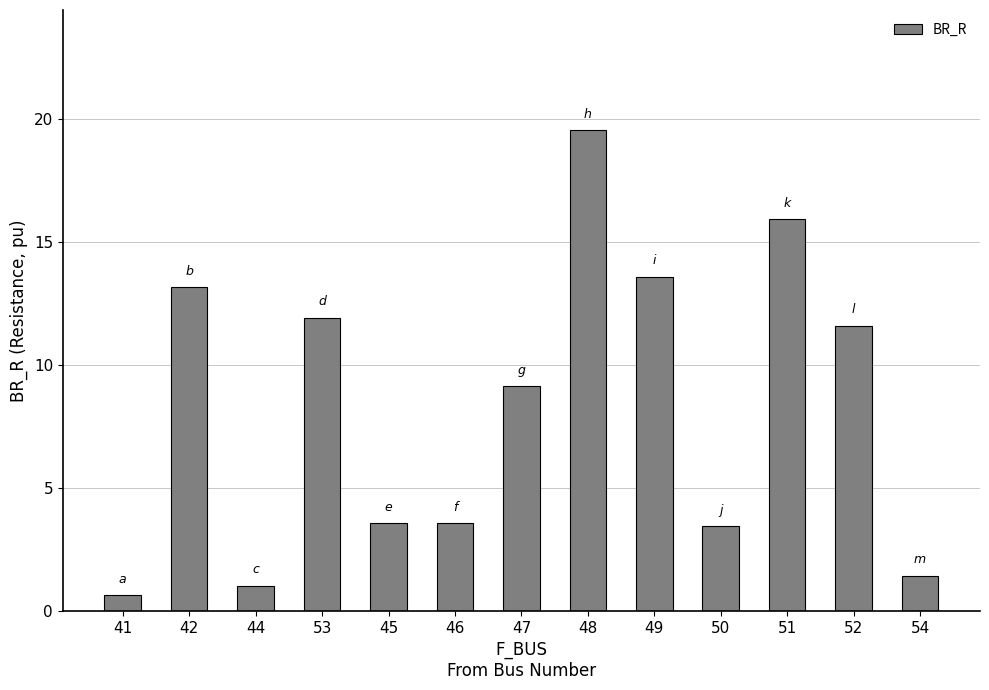

What is the change in value from 46 to 47?

+5.6